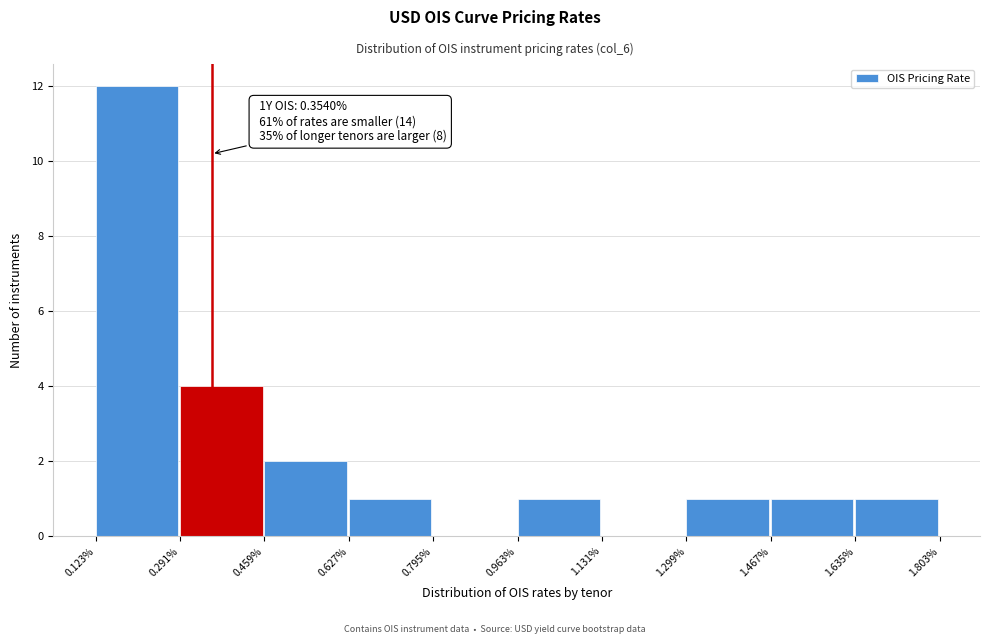

Reading left to right, extract all data points from this chart.

0.123%=12	0.291%=4	0.459%=2	0.627%=1	0.795%=0	0.963%=1	1.131%=0	1.299%=1	1.467%=1	1.635%=1